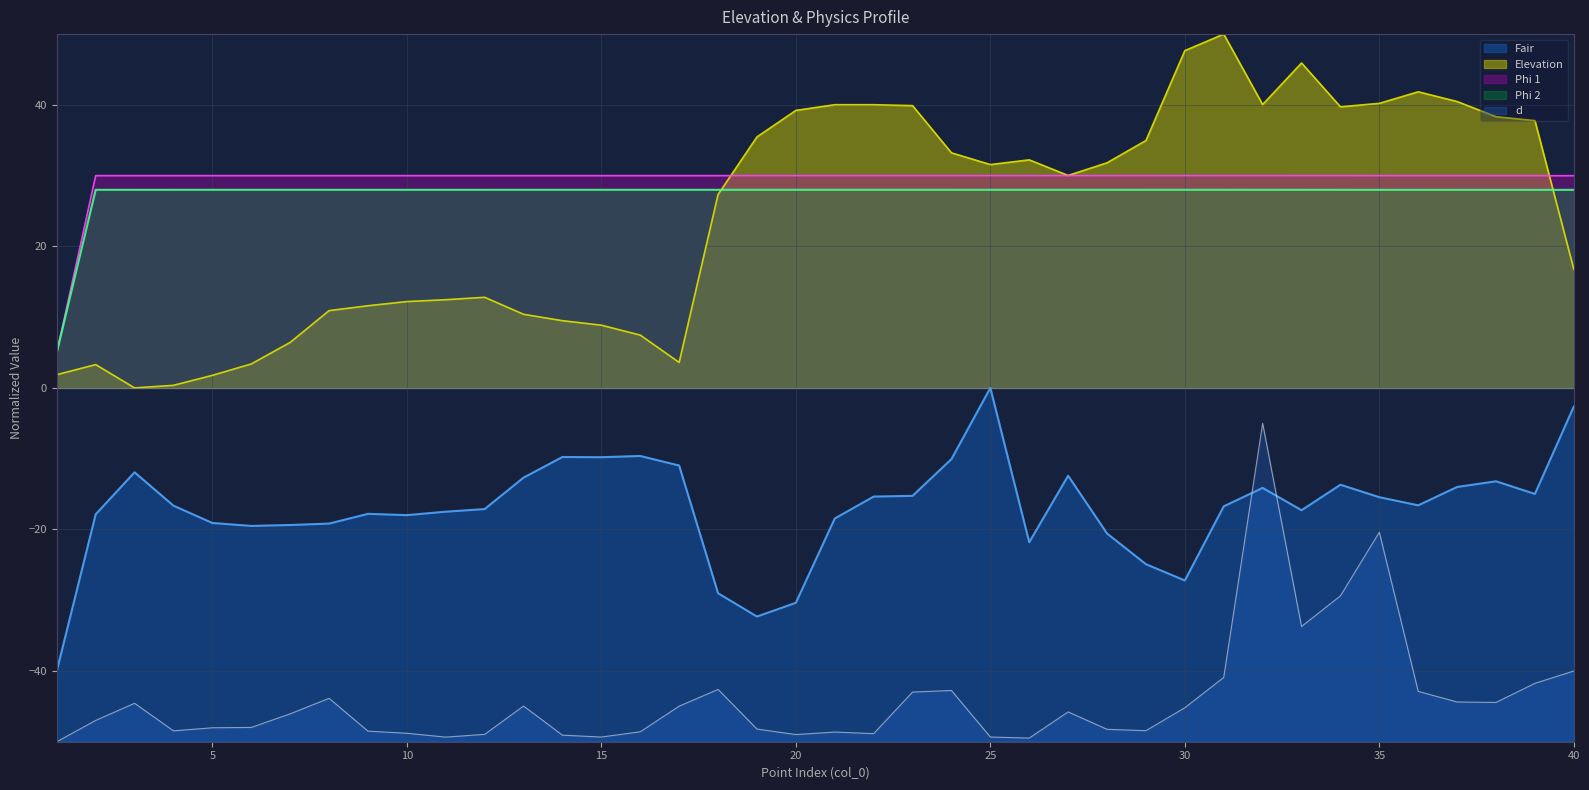

True or false: Phi 2 and Fair cross at least once.

False